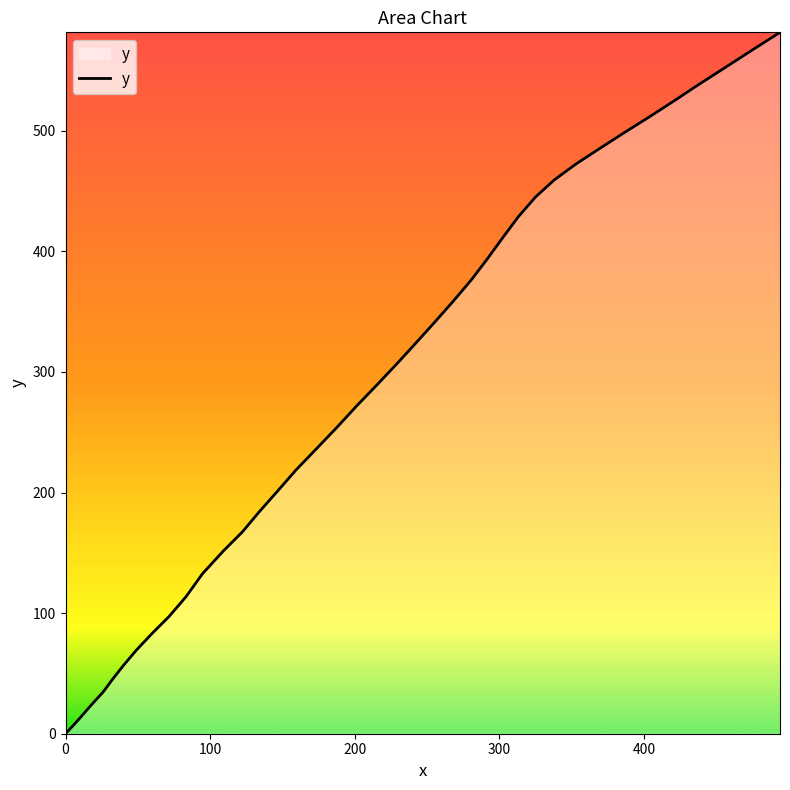

What is the difference between the maximum and minimum values?

581.7